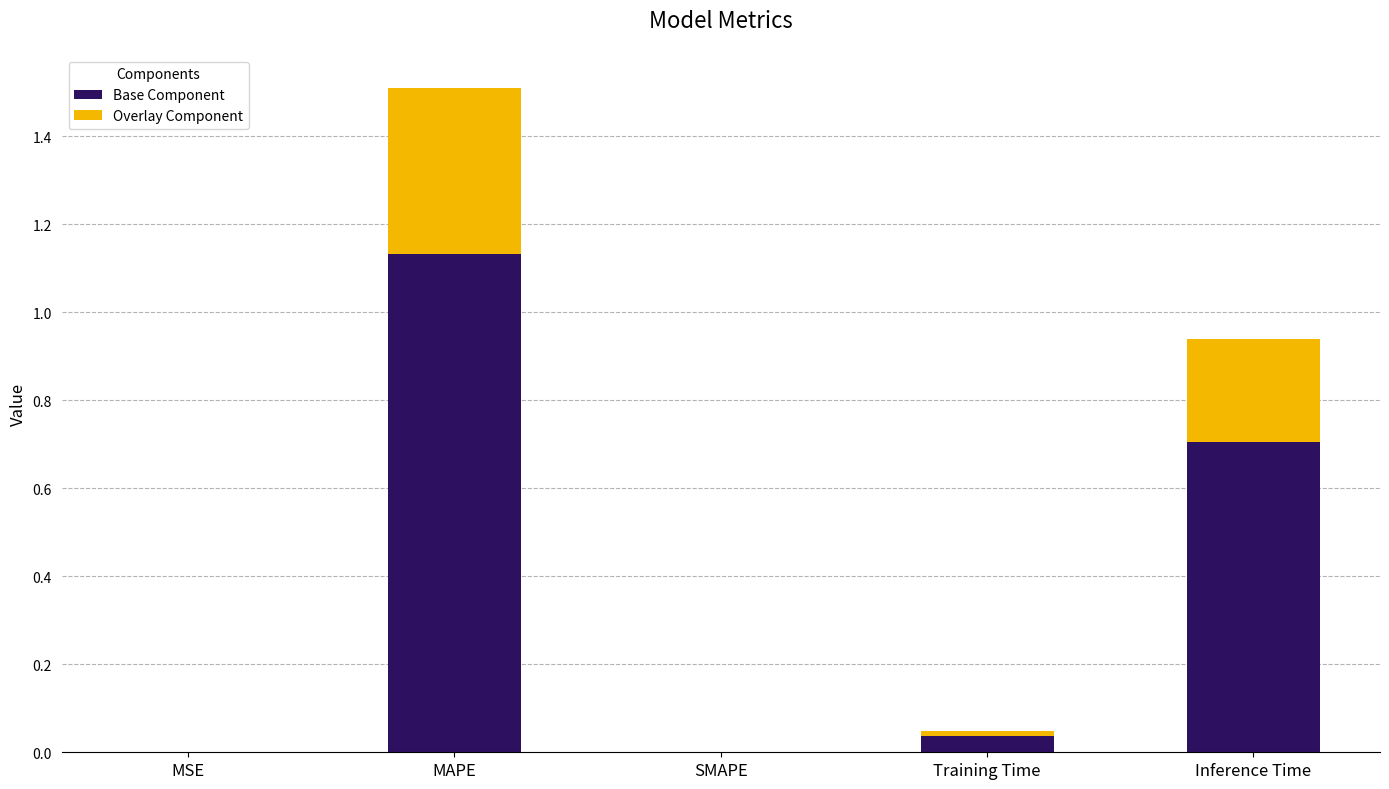

The Base Component series shows 0.3 at Inference Time. True or false?

False